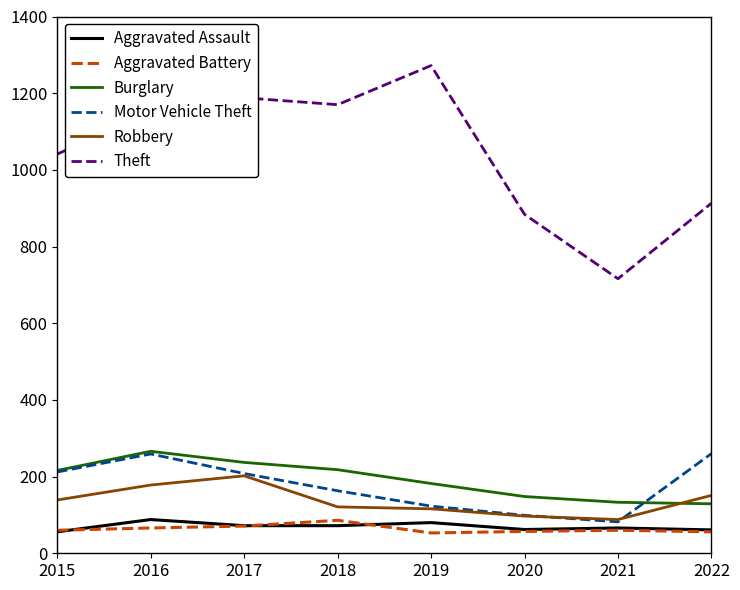

Is the value of Robbery at 2020 greater than the value of Theft at 2017?

No